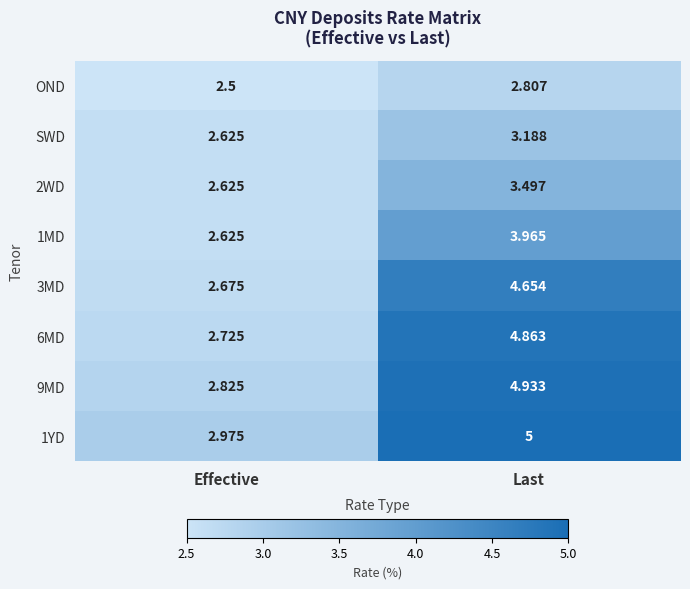

What is the difference between the highest and lowest values at Effective?

0.5